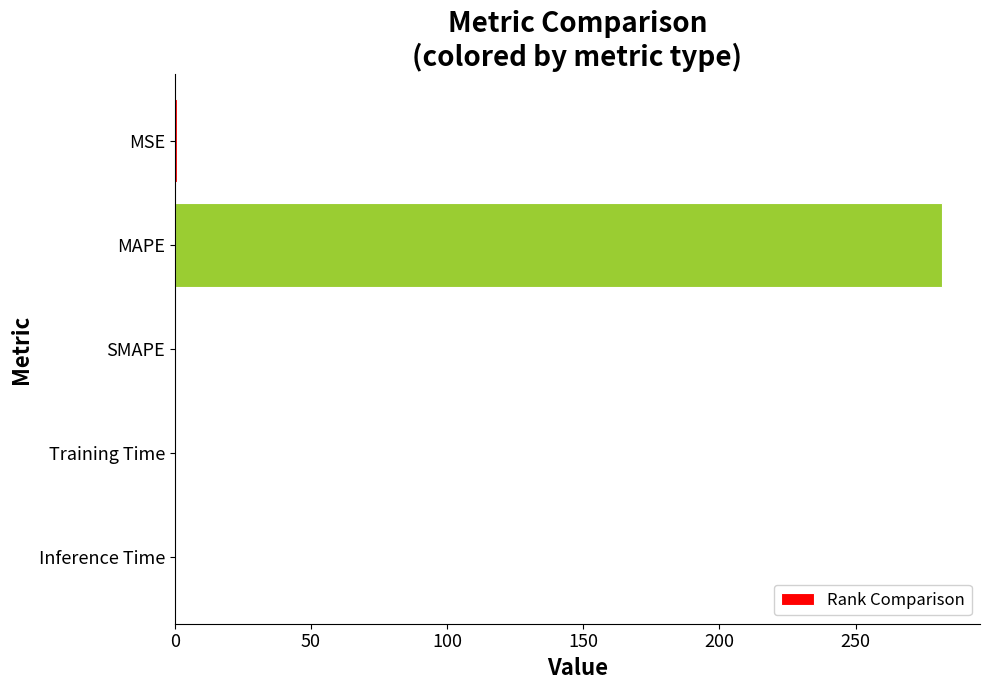

What is the greatest value displayed?

281.6